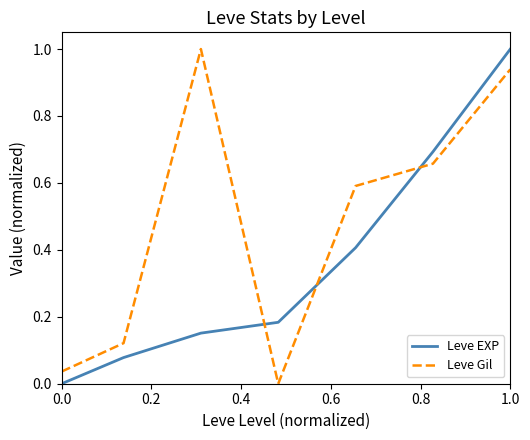

Which series has the largest total across all categories?

Leve Gil